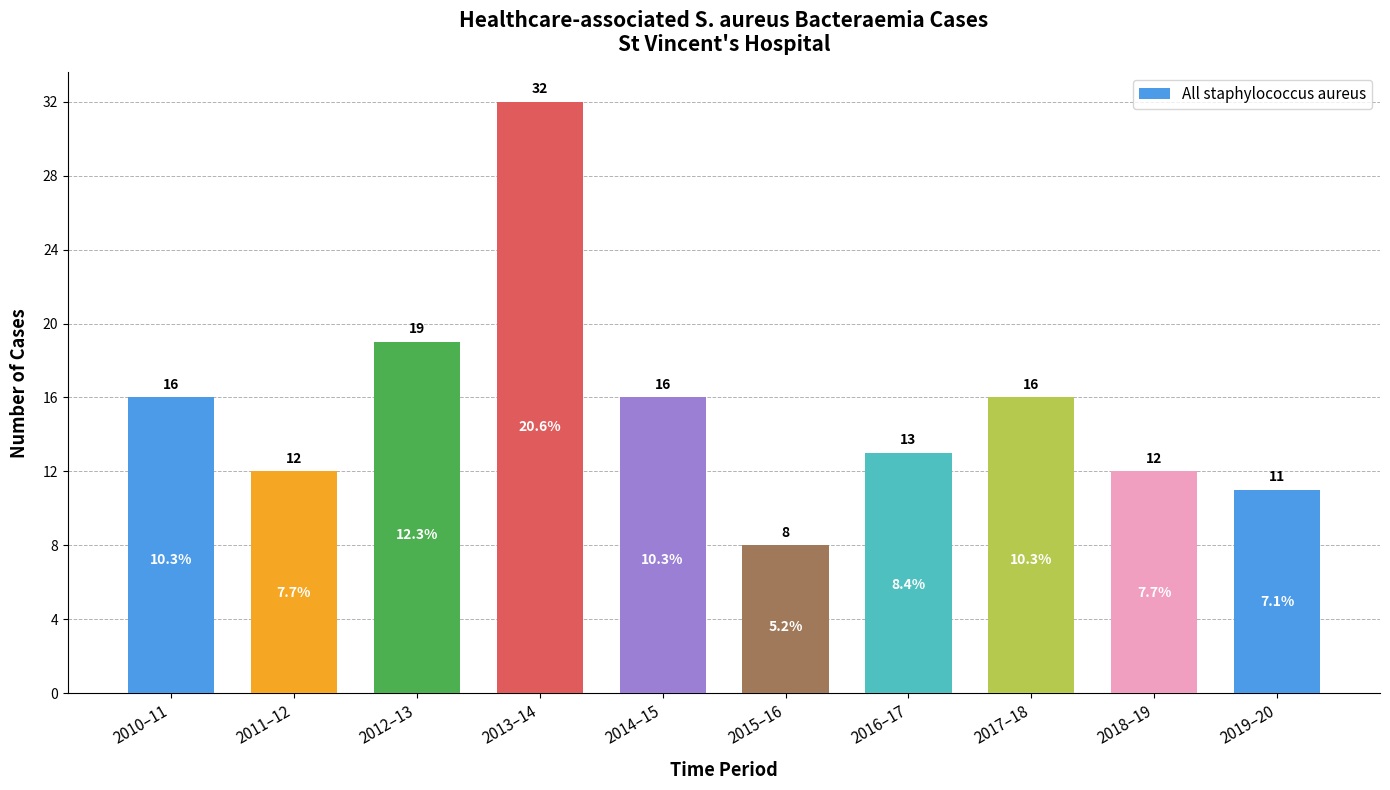

What is the sum of all values?

155